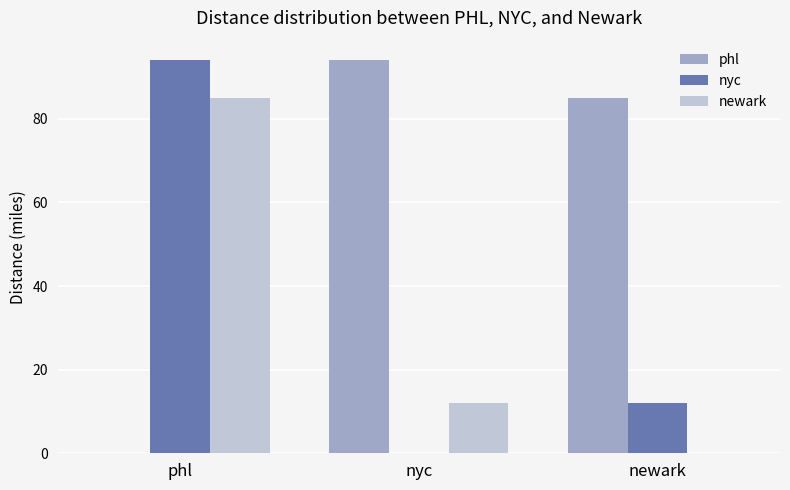

Is the value of nyc at newark greater than the value of phl at phl?

Yes